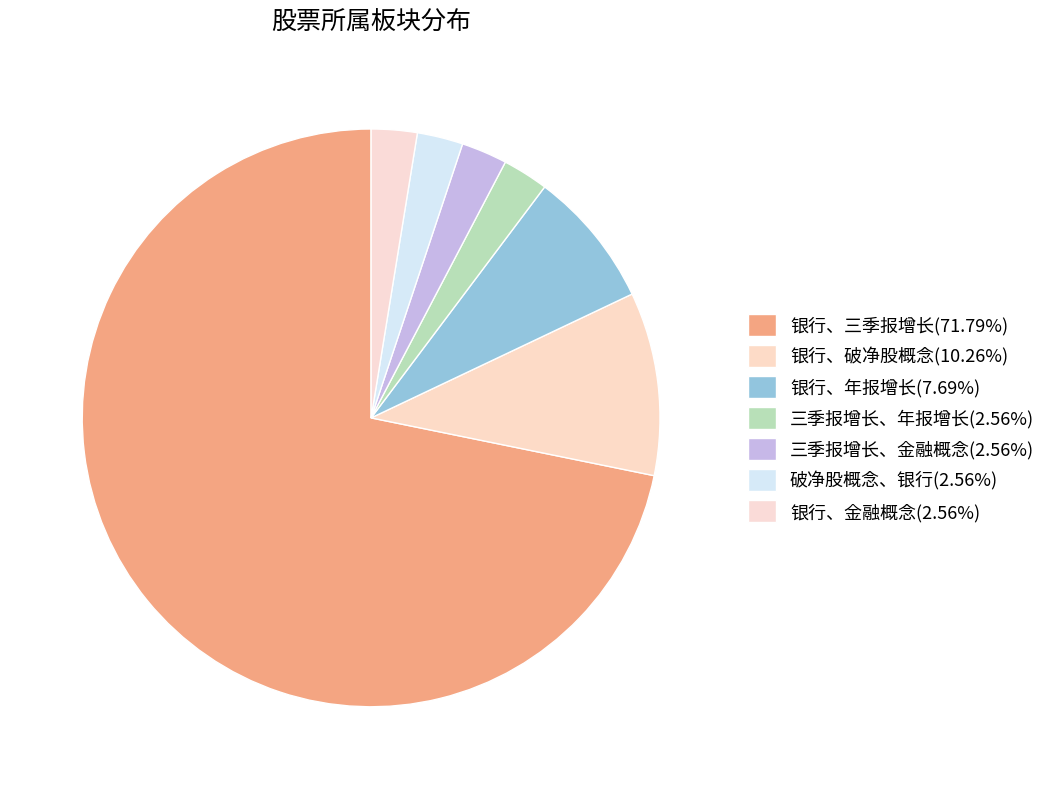

Which category has the biggest portion of the pie?

银行、三季报增长